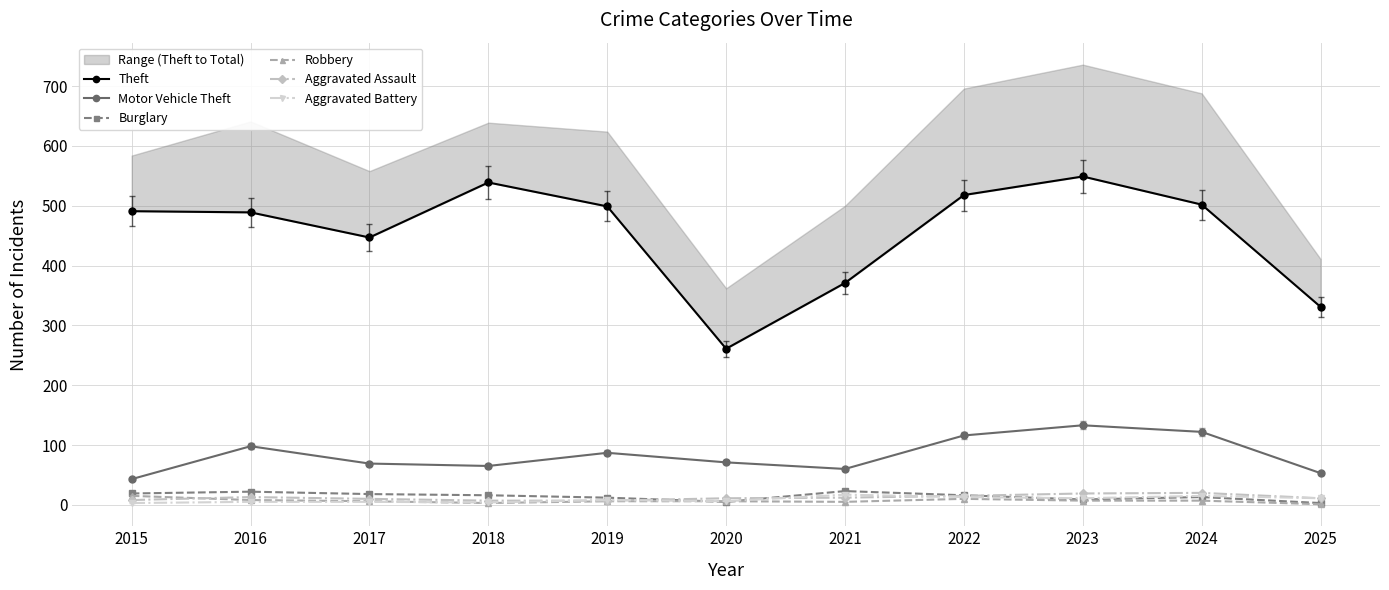

What is the sum of all Aggravated Battery values?

98